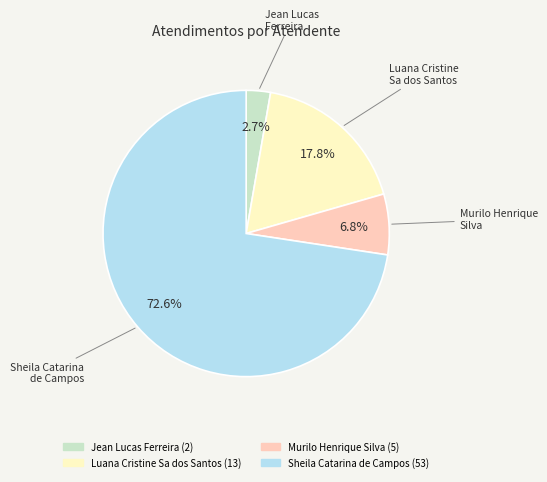

How many segments does this pie chart have?

4